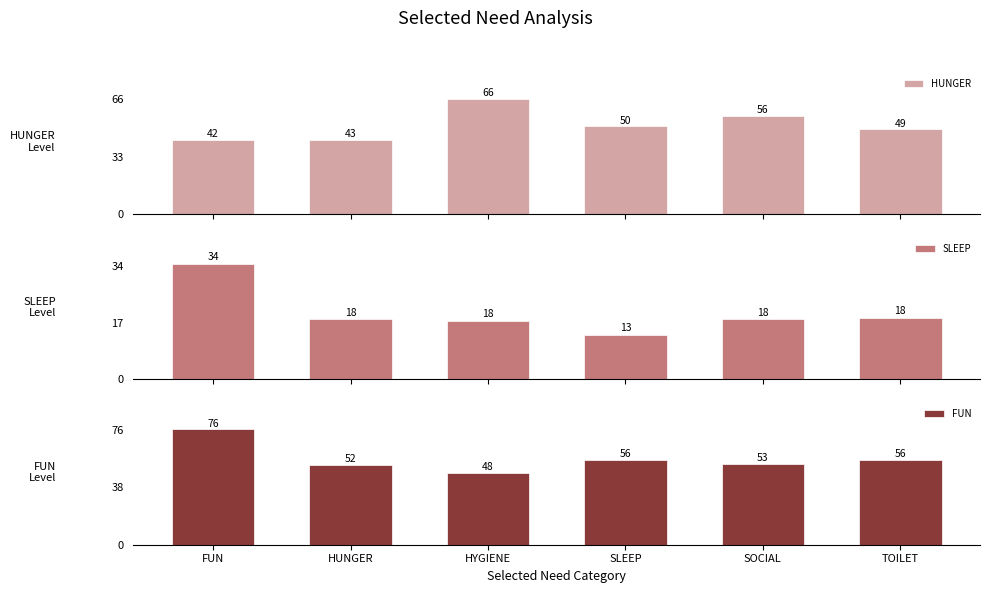

What is the difference between the SLEEP values at HYGIENE and FUN?

16.9